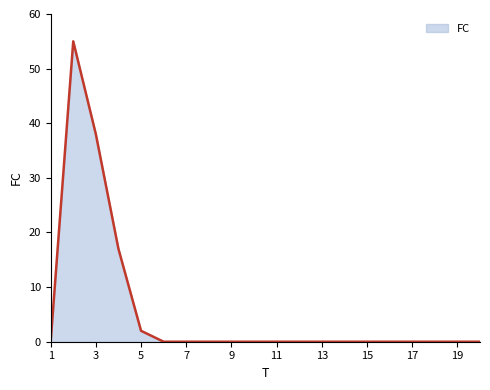

What is the greatest value displayed?

55